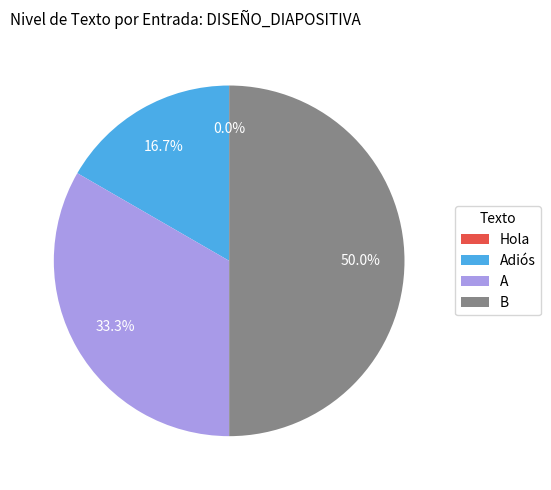

Does any single category account for the majority?

No